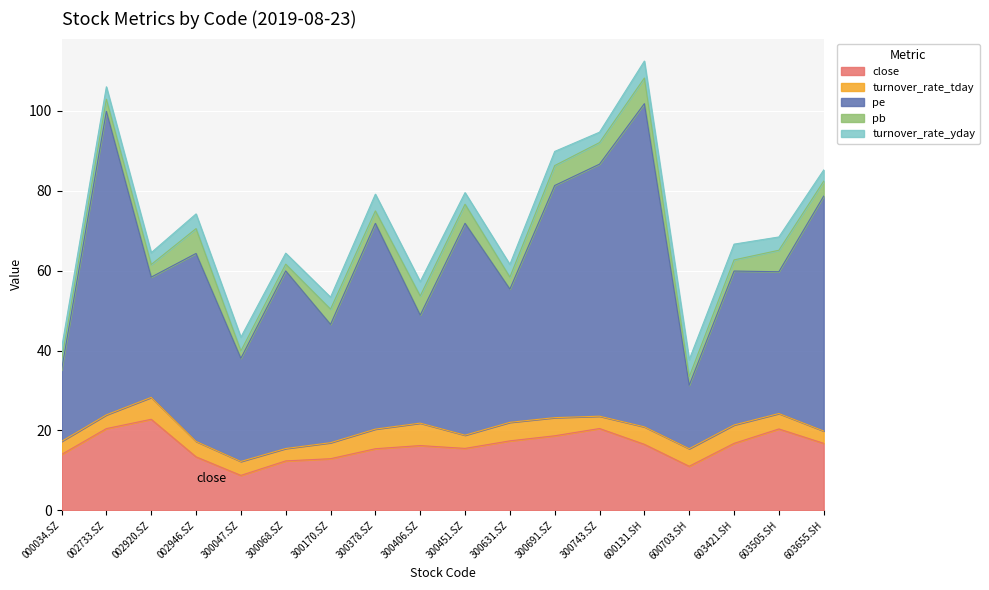

What is the value of the turnover_rate_yday point at the 7th from the left?

3.0